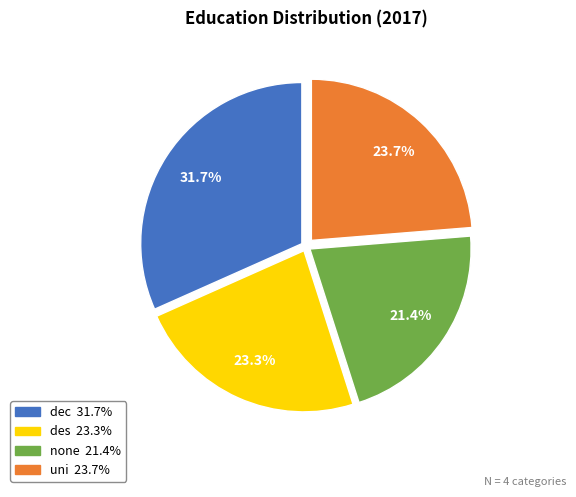

Does des account for over 50% of the chart?

No